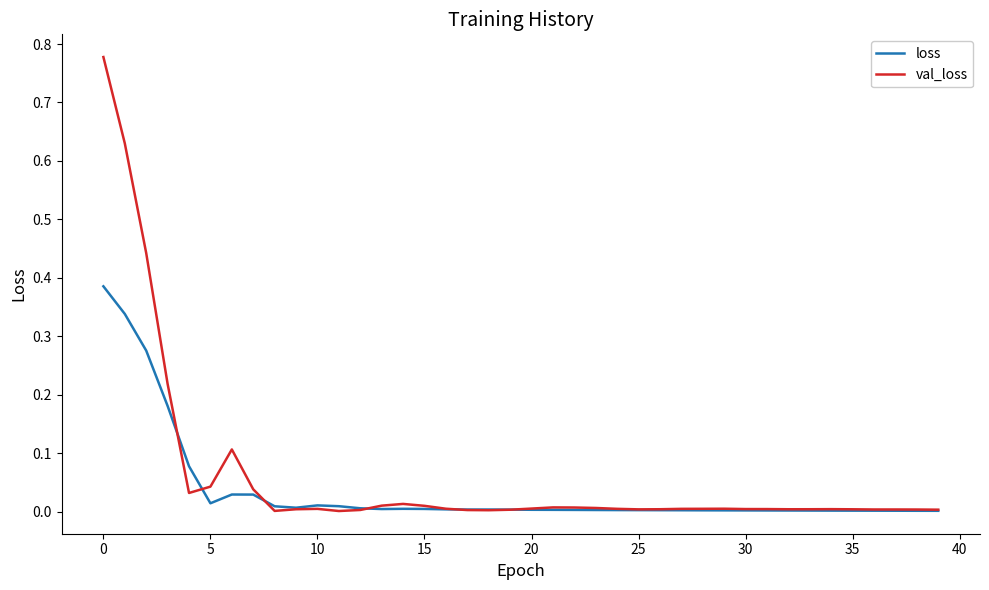

In val_loss, how many points are lower than both neighbors (excluding endpoints)?

7